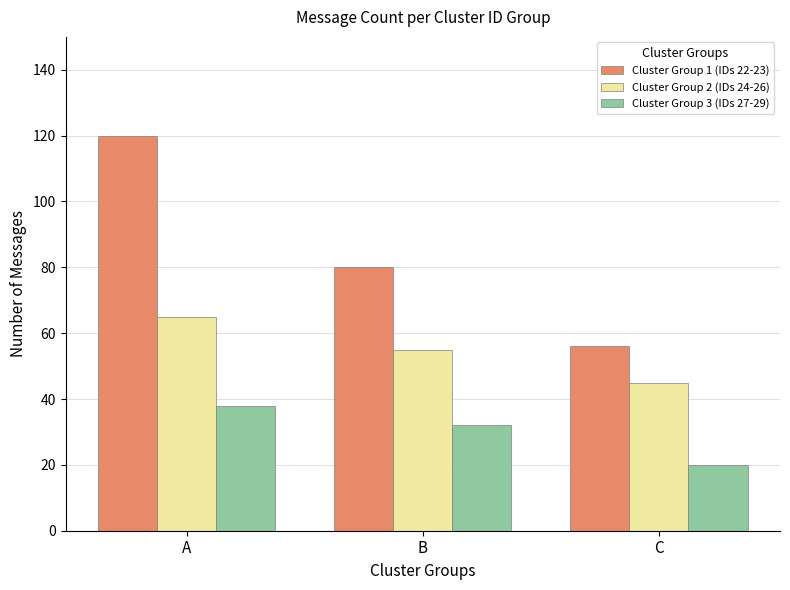

Reading left to right, list all the values displayed in this chart.

Cluster Group 1 (IDs 22-23): 120	80	56
Cluster Group 2 (IDs 24-26): 65	55	45
Cluster Group 3 (IDs 27-29): 38	32	20